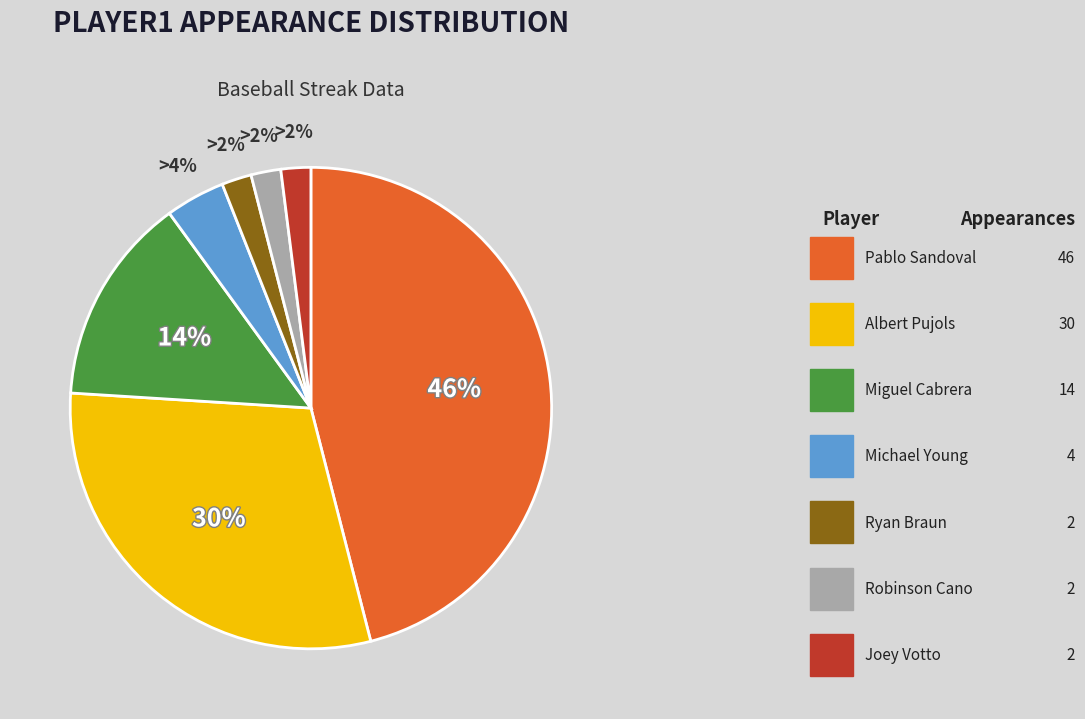

To the nearest percent, what is the difference between the largest and smallest slice percentages?

44%